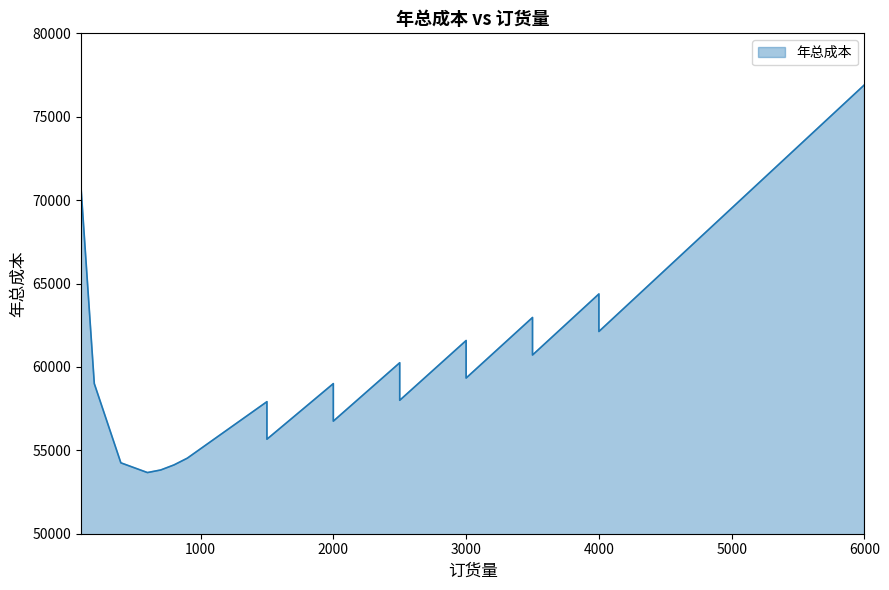

What is the difference between the maximum and minimum values?

23250.0